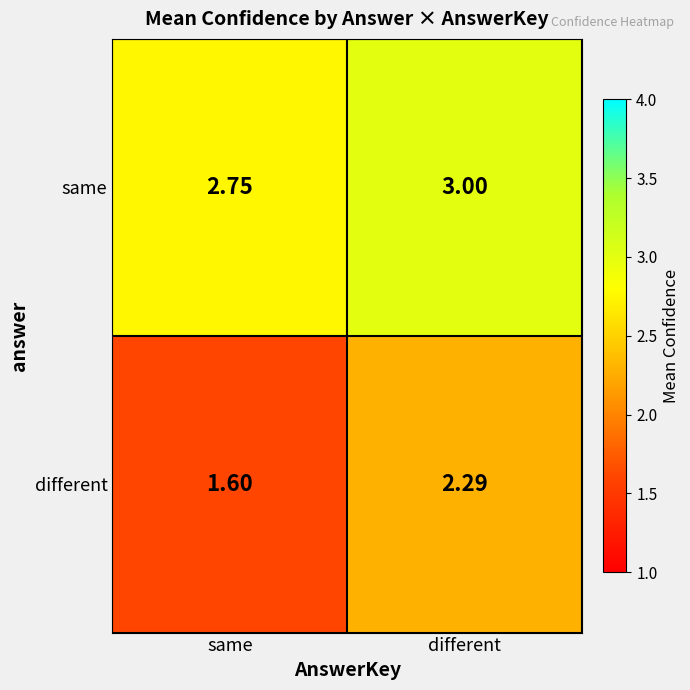

List the labels in order of different value, largest first.

different, same